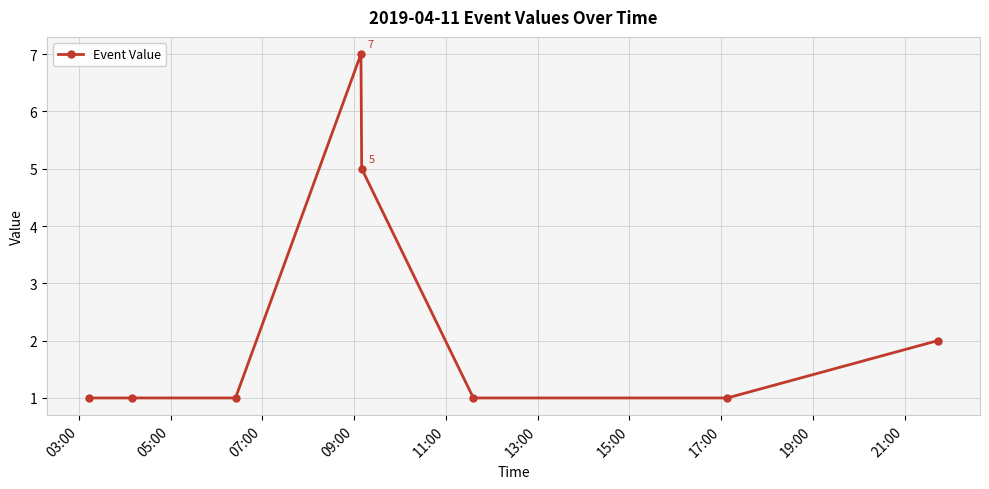

Count the values in the range 1 to 5.

7